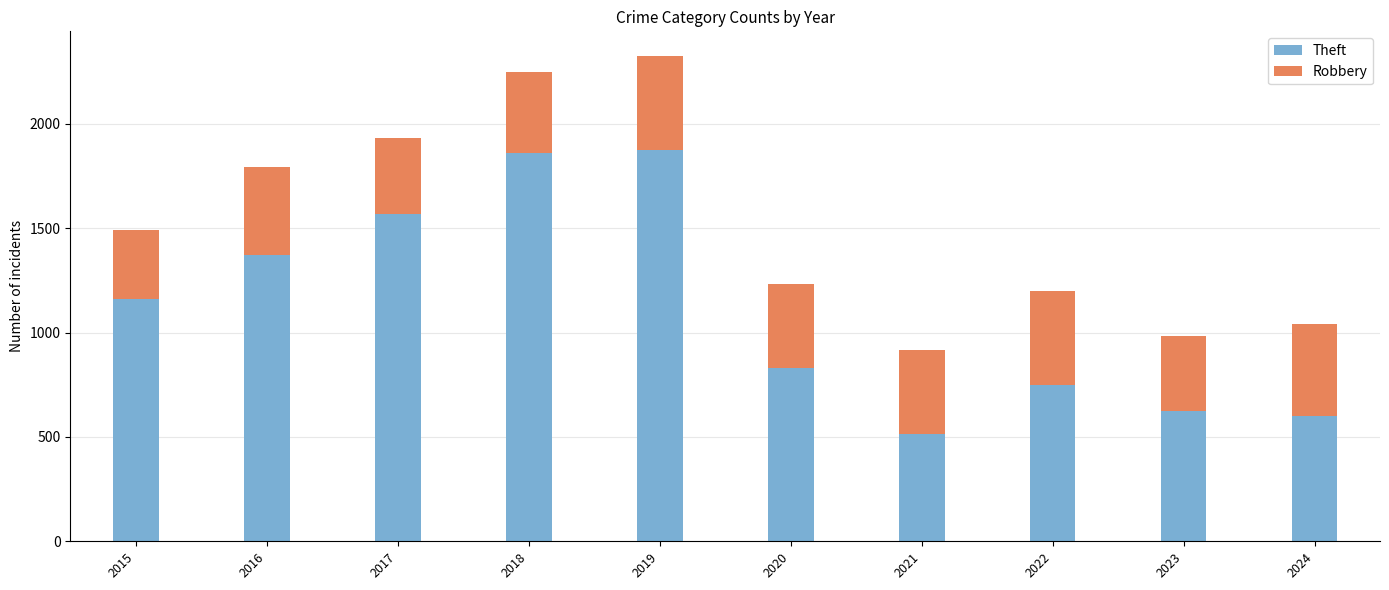

What is the difference between the second highest and minimum values in the Theft series?

1343